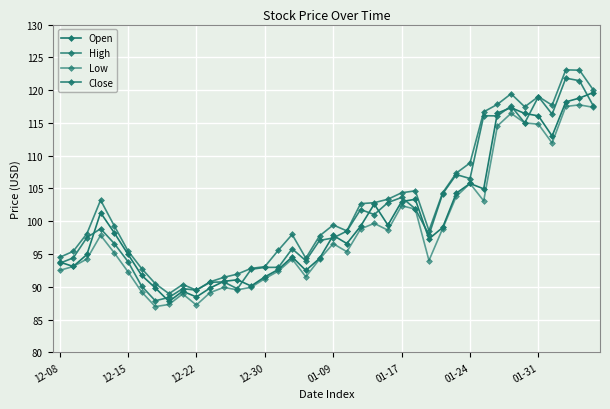

In High, how many points are higher than both neighbors (excluding endpoints)?

8